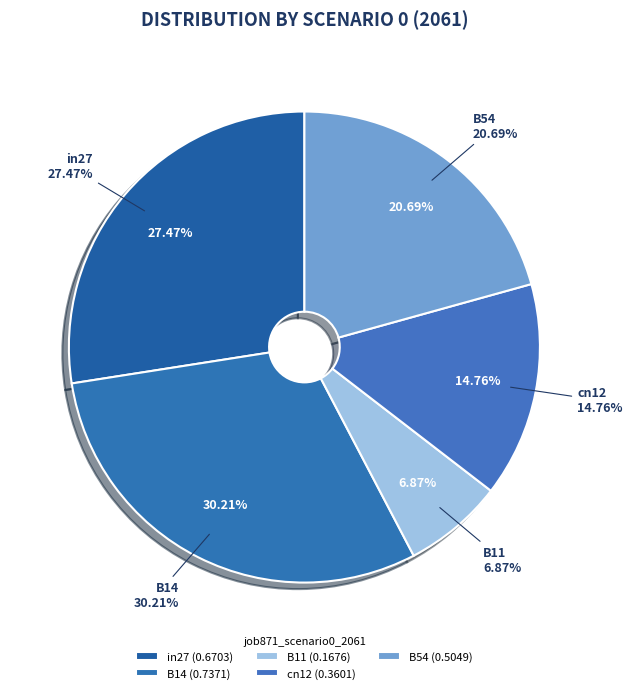

What is the largest slice in the pie chart?

B14